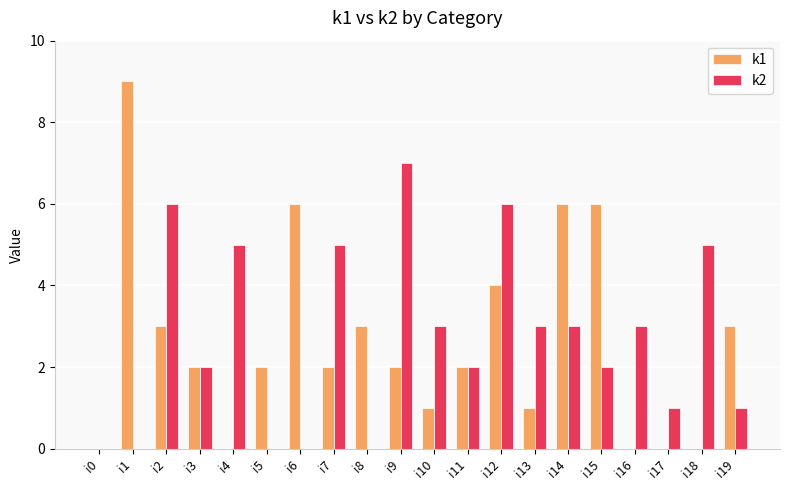

Between i5 and i8, which series saw the biggest shift?

k1